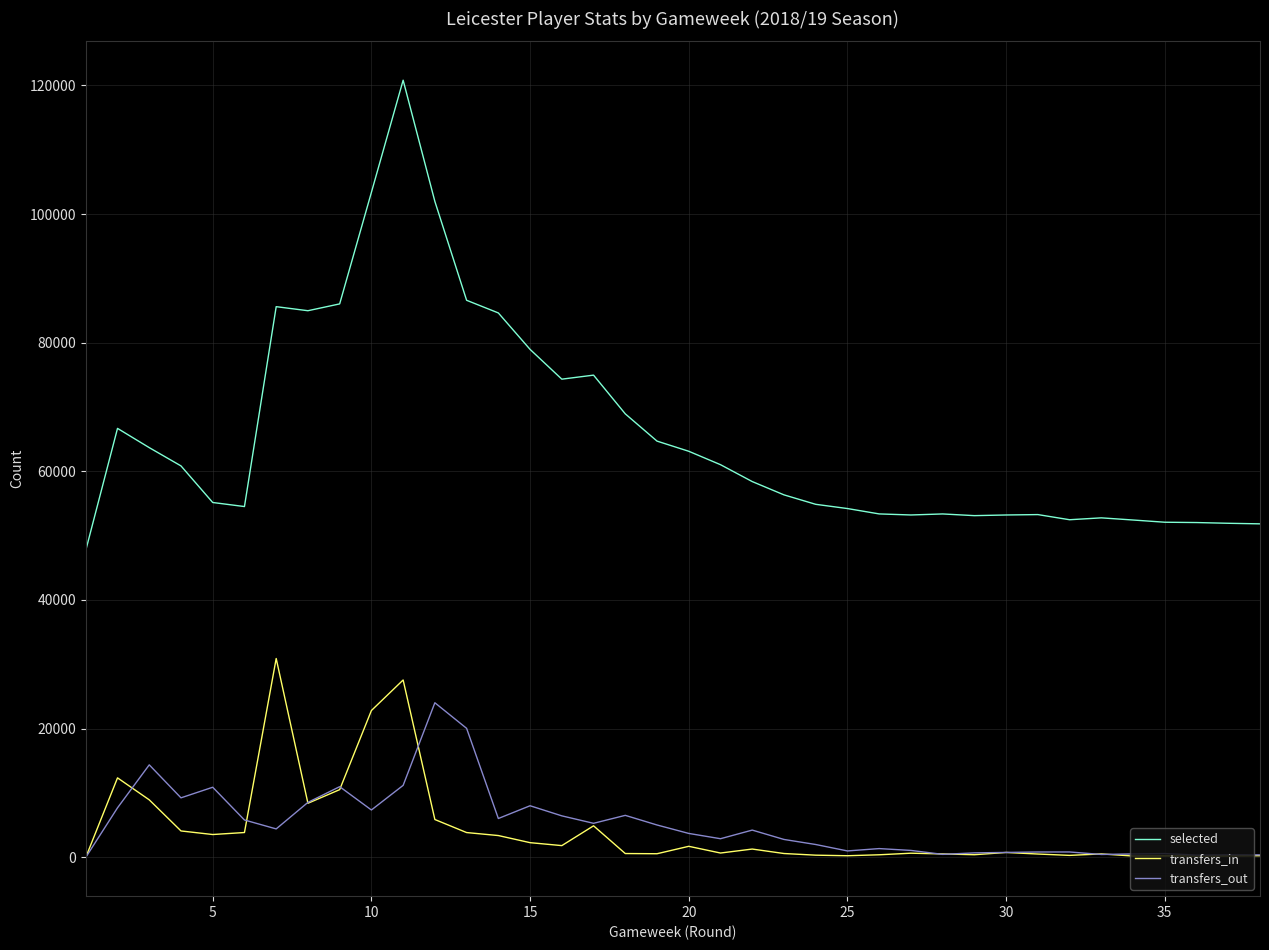

Which series has the largest range (max minus min)?

selected